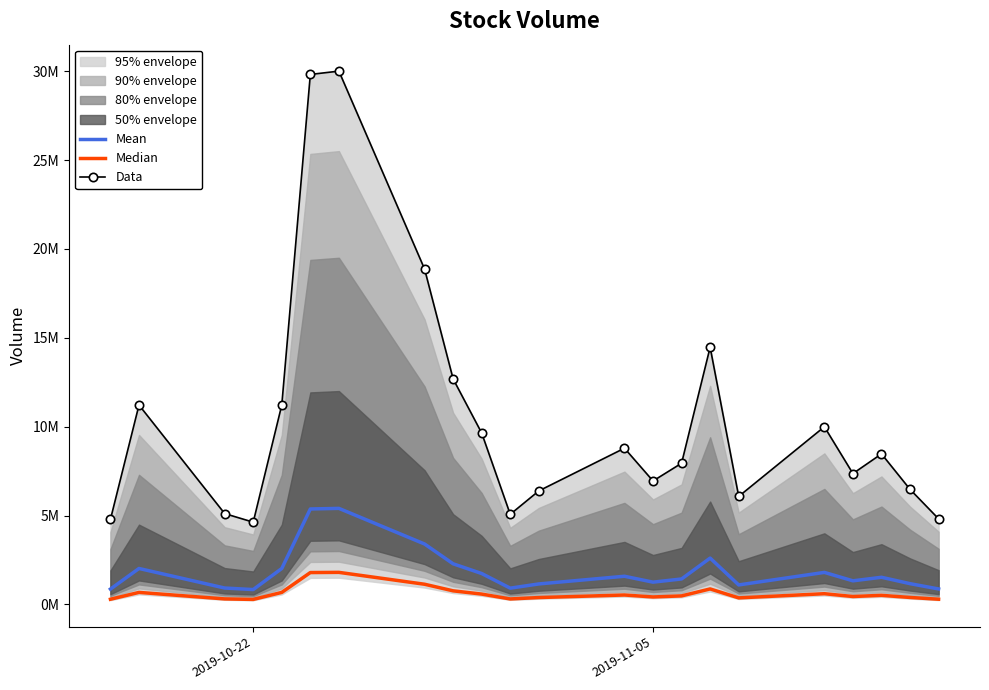

Is it true that Median equals 286742.6 at 2019-10-22?

True